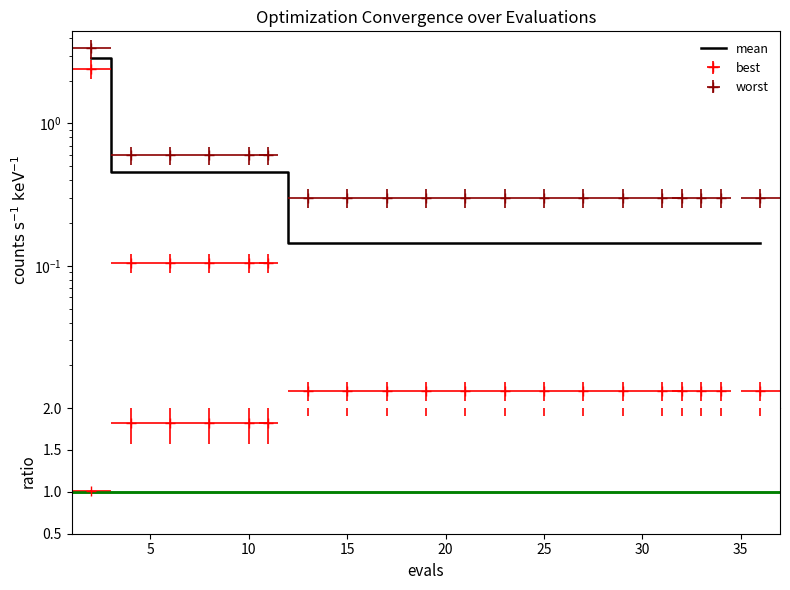

The value of best at 25 is 0.0. True or false?

False